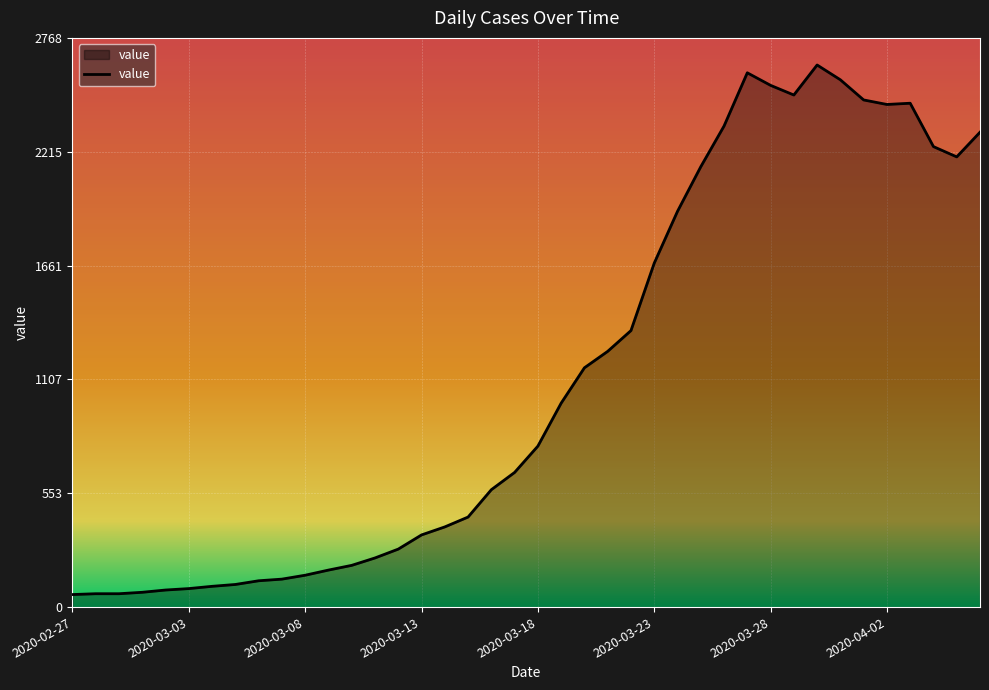

What is the difference between the maximum and minimum values?

2576